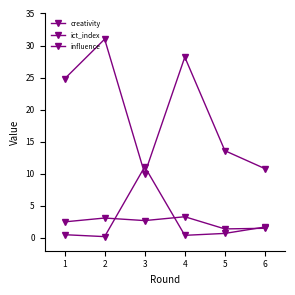

Does the chart have visible grid lines?

No